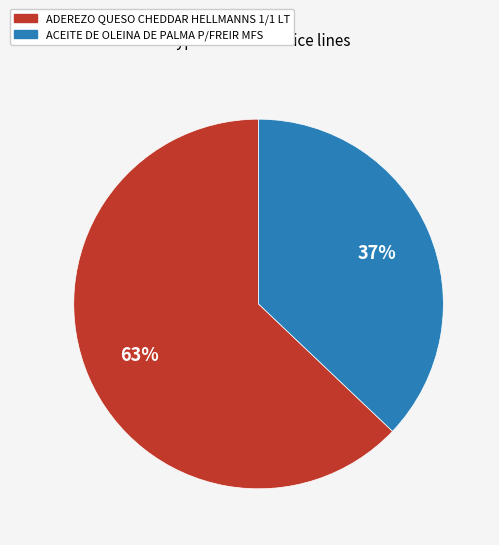

To the nearest percent, what is the difference between the ADEREZO QUESO CHEDDAR HELLMANNS 1/1 LT and ACEITE DE OLEINA DE PALMA P/FREIR MFS slice percentages?

26%